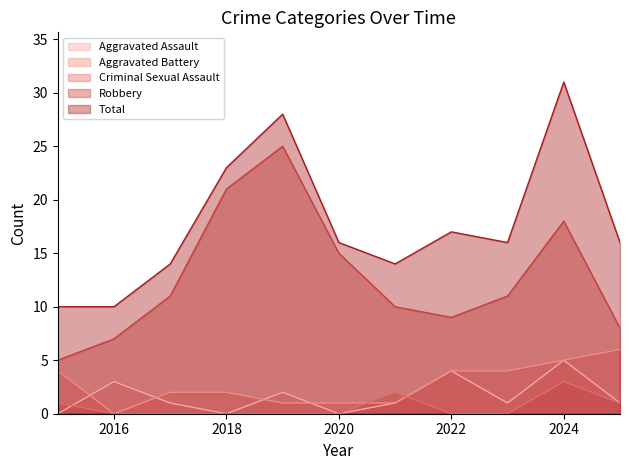

True or false: Aggravated Battery has a value of 0 at 2018.

False